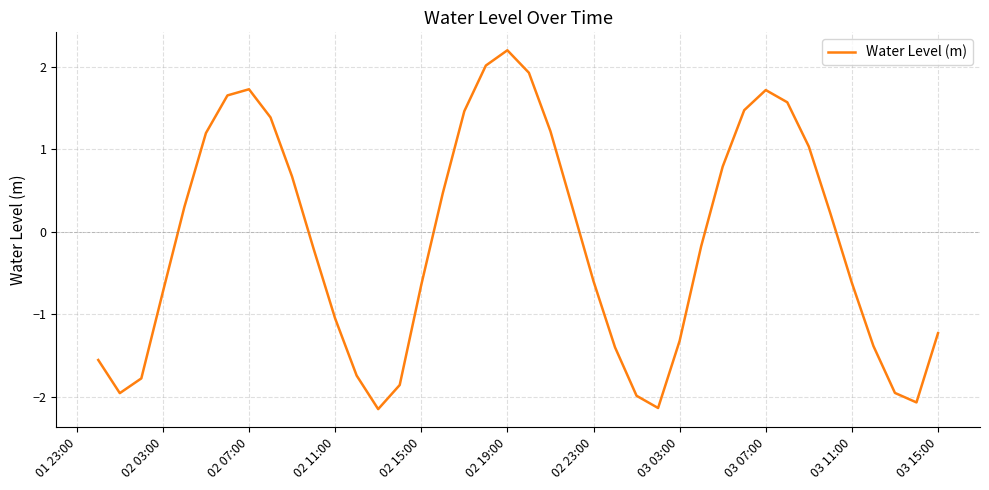

What is the difference between the maximum and minimum values?

4.4